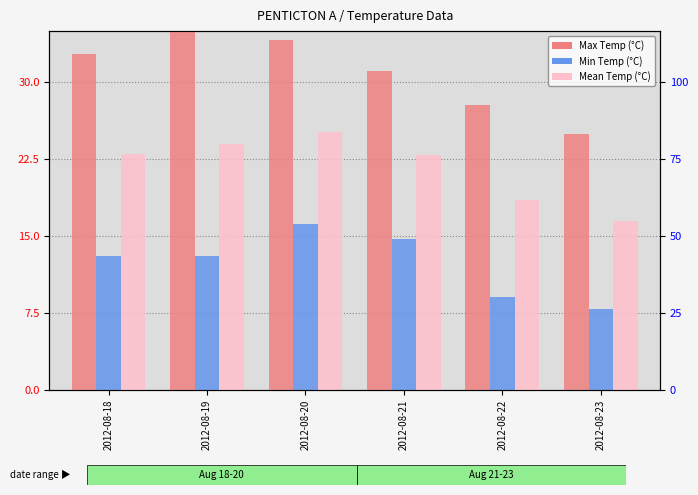

The value of Max Temp (°C) at 2012-08-19 is 11.9. True or false?

False